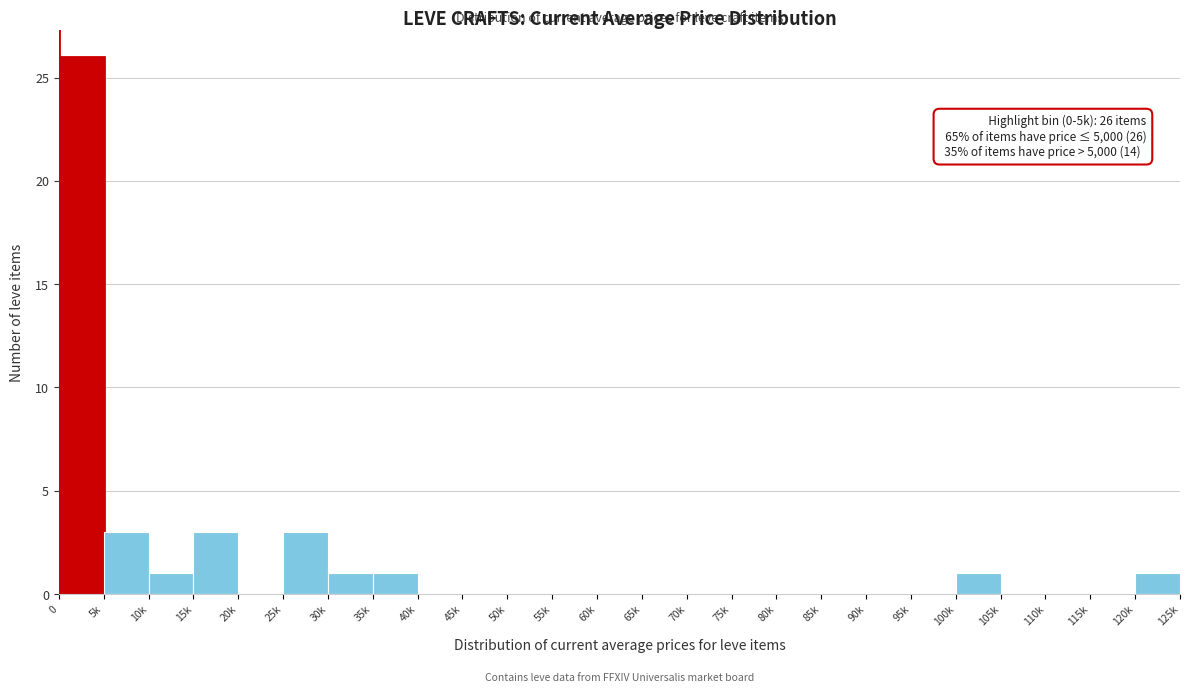

Reading left to right, what are all the values shown in this chart?

0=26	5k=3	10k=1	15k=3	20k=0	25k=3	30k=1	35k=1	40k=0	45k=0	50k=0	55k=0	60k=0	65k=0	70k=0	75k=0	80k=0	85k=0	90k=0	95k=0	100k=1	105k=0	110k=0	115k=0	120k=1